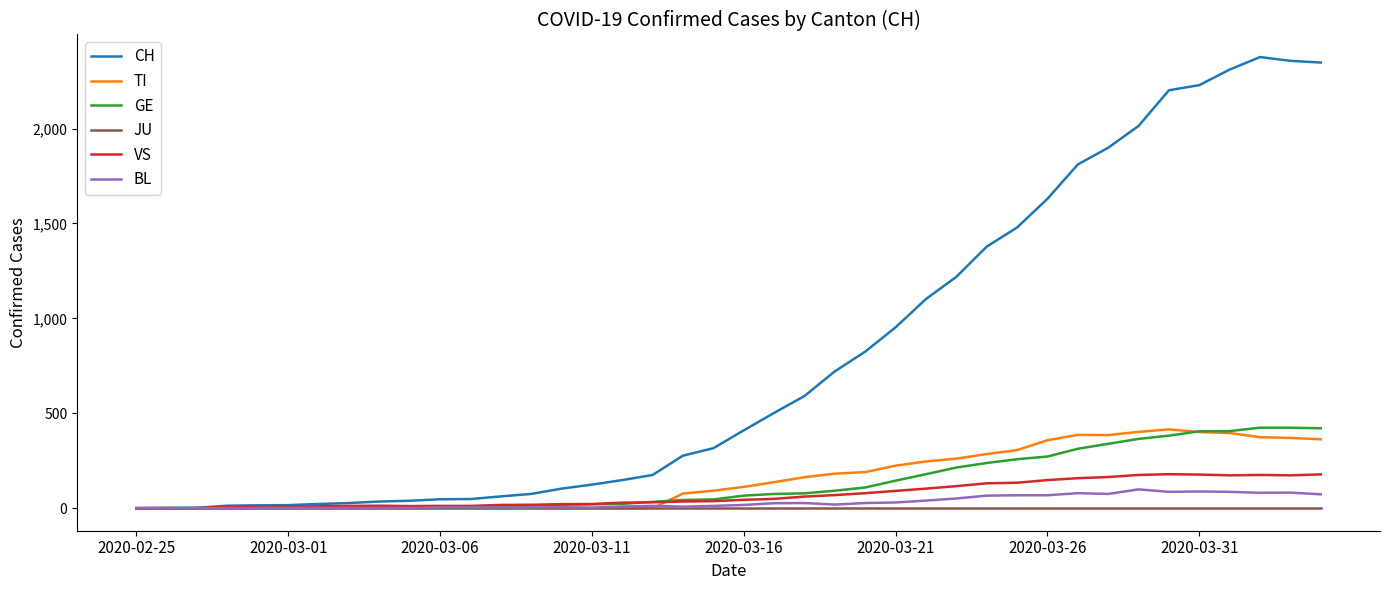

What is the greatest value displayed?

2377